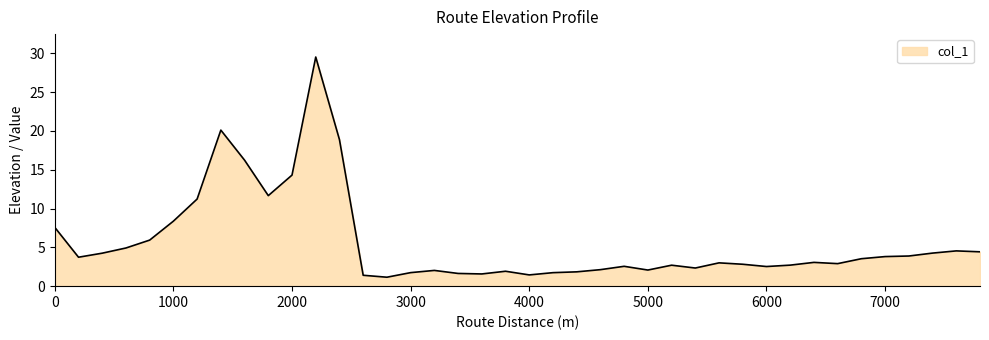

What is the maximum value shown in the chart?

29.5